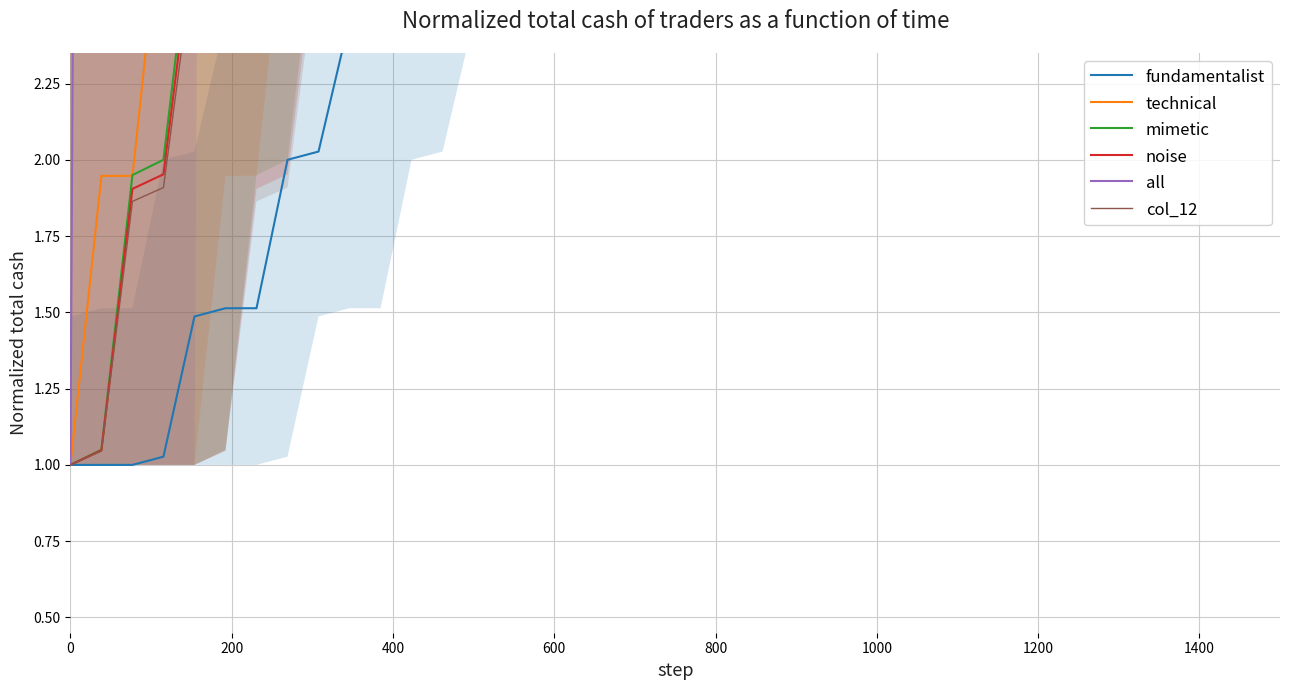

Which series has the largest total across all categories?

all